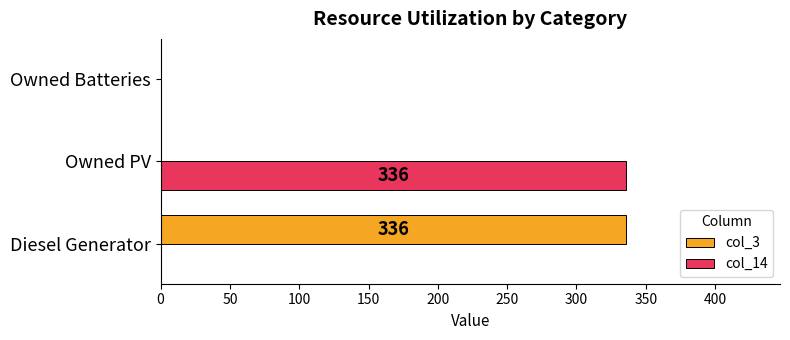

What is the sum of the col_14 values at Owned PV and Diesel Generator?

336